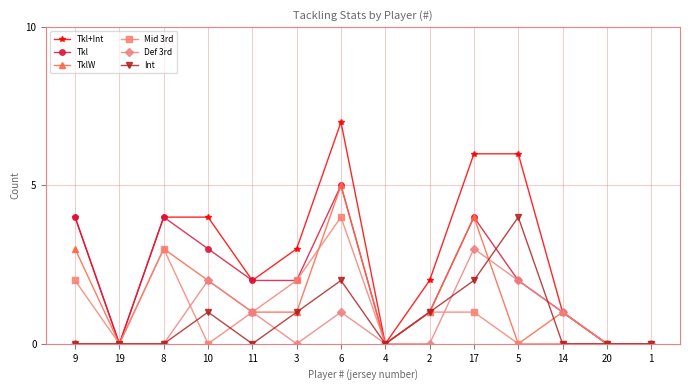

Reading left to right, extract all data points from this chart.

Tkl+Int: 9=4	19=0	8=4	10=4	11=2	3=3	6=7	4=0	2=2	17=6	5=6	14=1	20=0	1=0
Tkl: 9=4	19=0	8=4	10=3	11=2	3=2	6=5	4=0	2=1	17=4	5=2	14=1	20=0	1=0
TklW: 9=3	19=0	8=3	10=2	11=1	3=1	6=5	4=0	2=1	17=4	5=0	14=1	20=0	1=0
Mid 3rd: 9=2	19=0	8=3	10=0	11=1	3=2	6=4	4=0	2=1	17=1	5=0	14=0	20=0	1=0
Def 3rd: 9=0	19=0	8=0	10=2	11=1	3=0	6=1	4=0	2=0	17=3	5=2	14=1	20=0	1=0
Int: 9=0	19=0	8=0	10=1	11=0	3=1	6=2	4=0	2=1	17=2	5=4	14=0	20=0	1=0